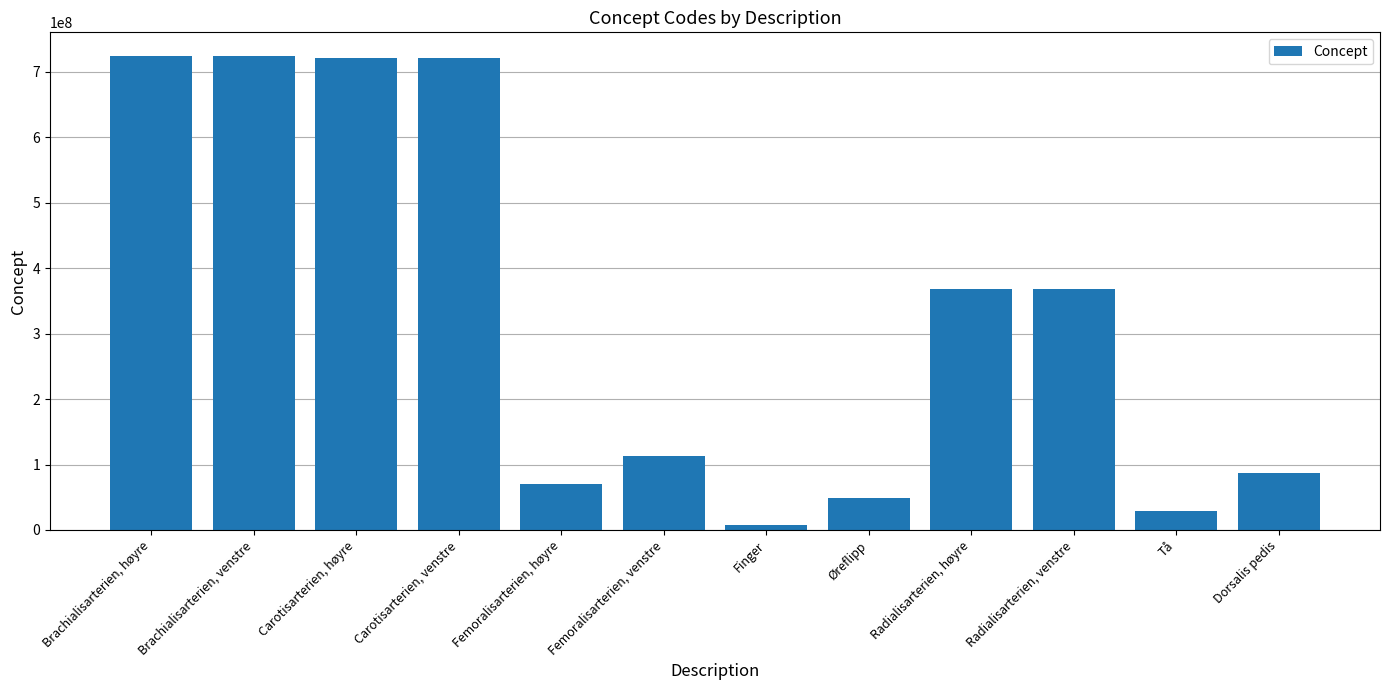

What is the label of the 2nd bar from the left?

Brachialisarterien, venstre